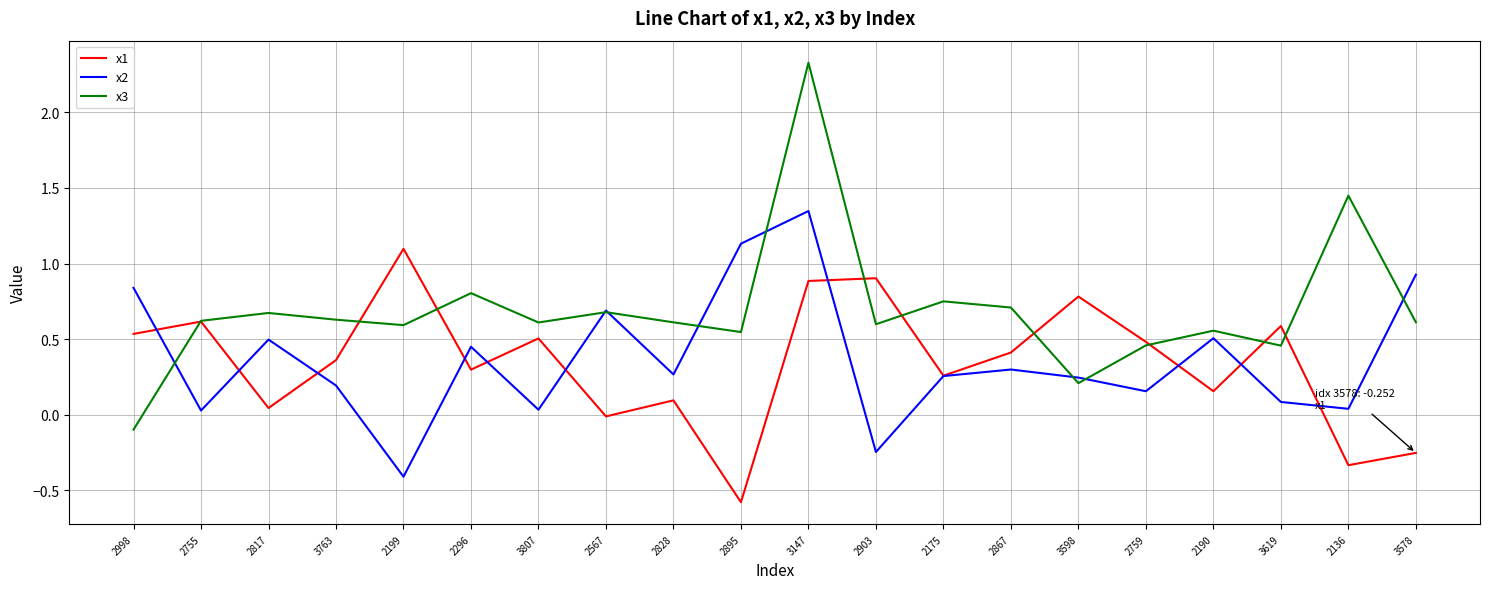

What is the maximum value shown in the chart?

2.3